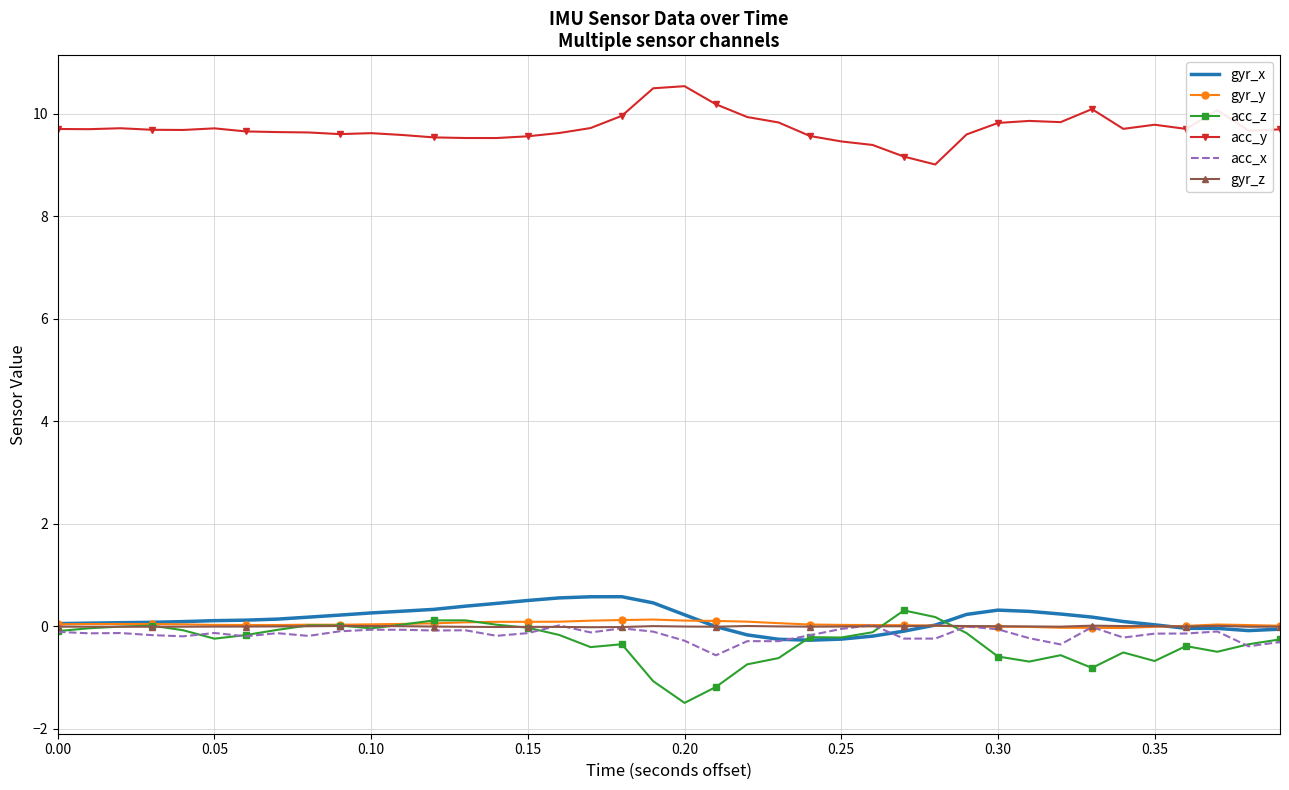

True or false: acc_y and gyr_y intersect in this chart.

False